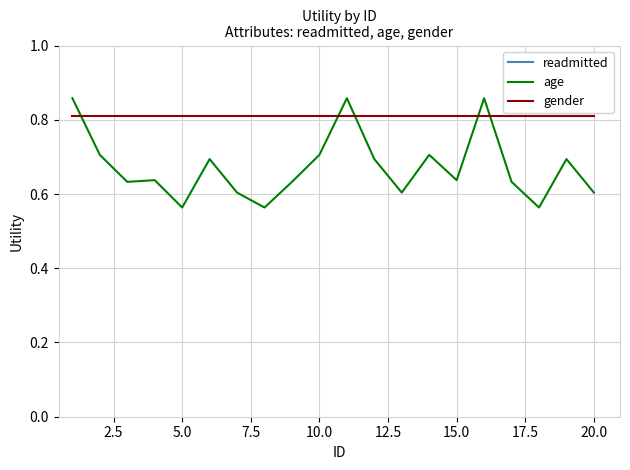

What are all the series names shown in the legend?

readmitted, age, gender